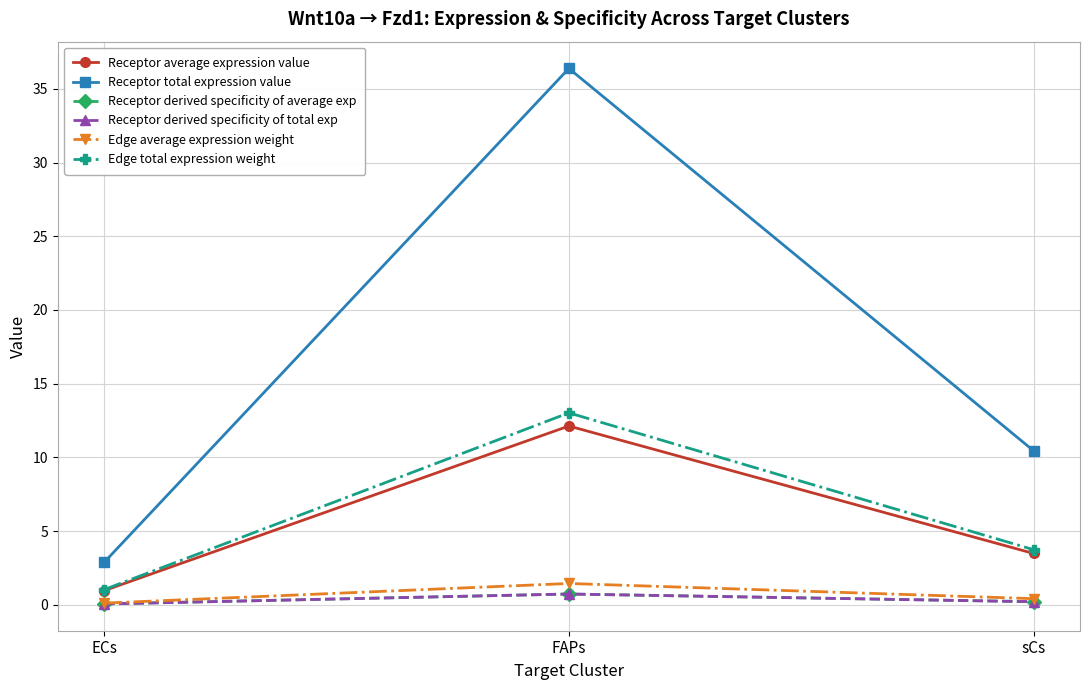

Rank the series at sCs from highest to lowest value.

Receptor total expression value, Edge total expression weight, Receptor average expression value, Edge average expression weight, Receptor derived specificity of average exp, Receptor derived specificity of total exp